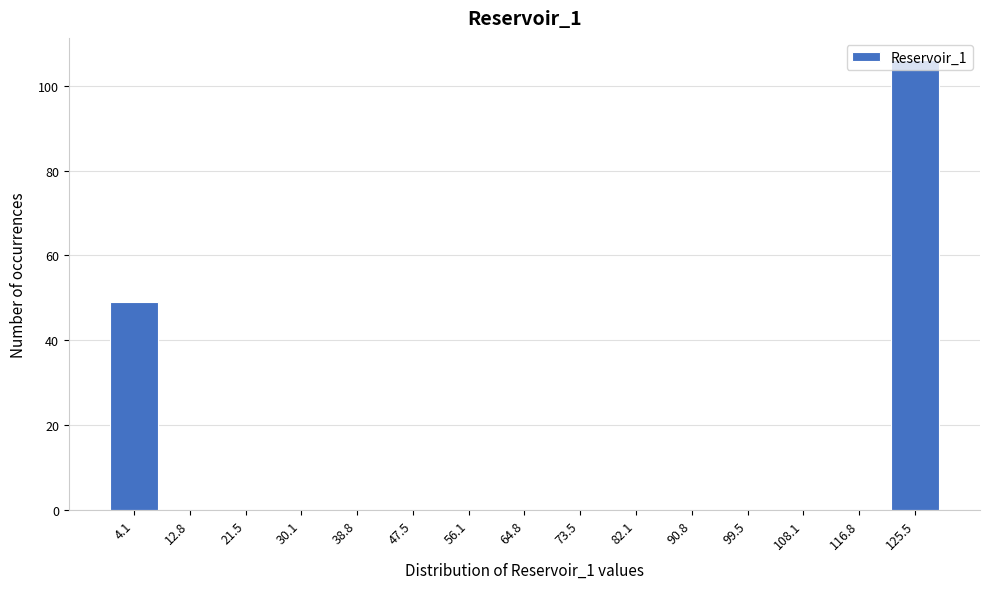

Which range on the x-axis has the tallest bar?

121 to 130